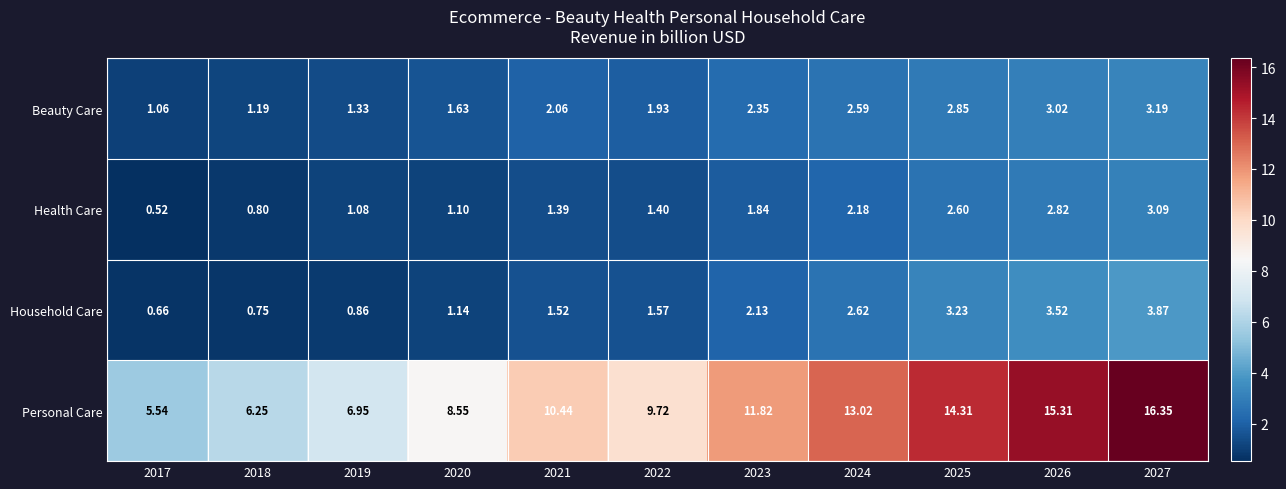

Is the value of Beauty Care at 2025 greater than the value of Health Care at 2019?

Yes